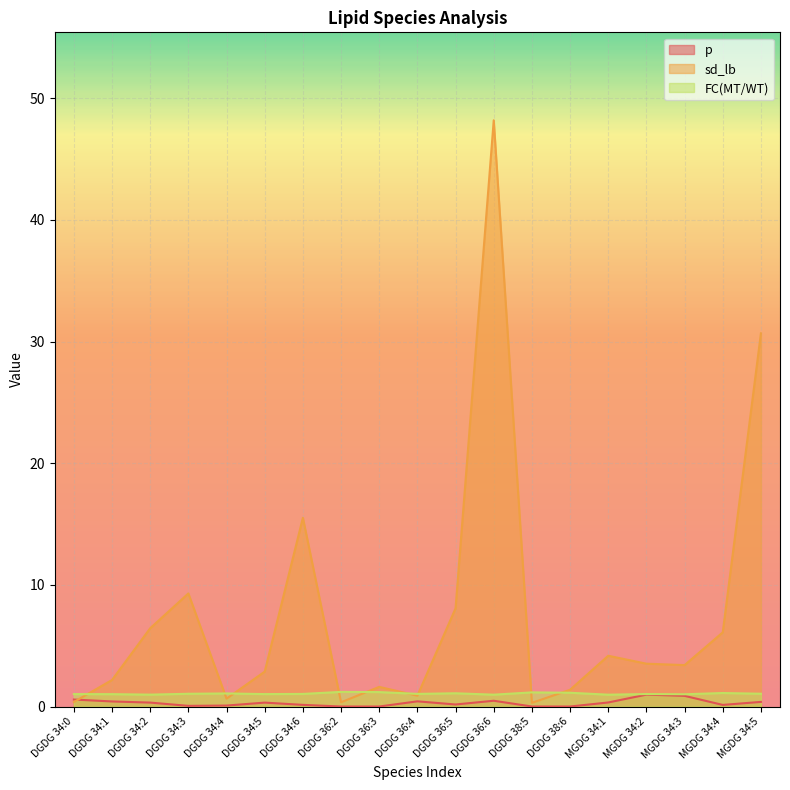

What value does the p series have at MGDG 34:1?

0.3